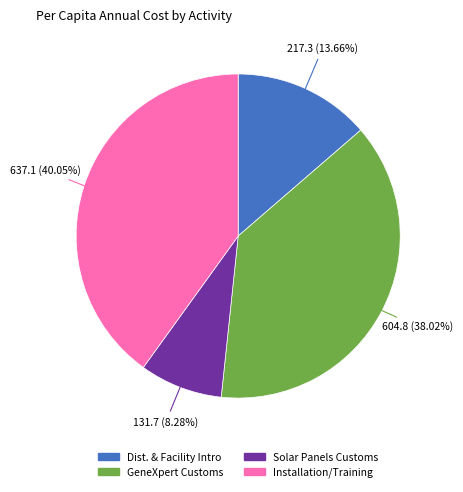

Is there any slice that represents more than half of the pie?

No